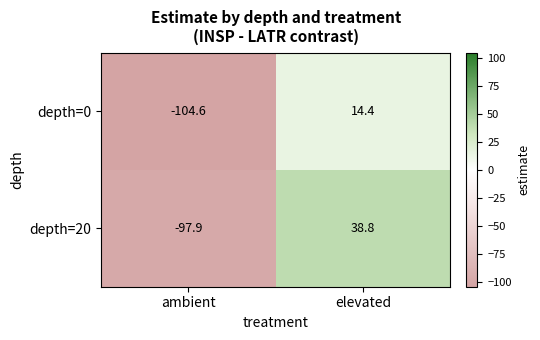

Reading left to right, list all the values displayed in this chart.

depth=0: ambient=-104.6	elevated=14.4
depth=20: ambient=-97.9	elevated=38.8